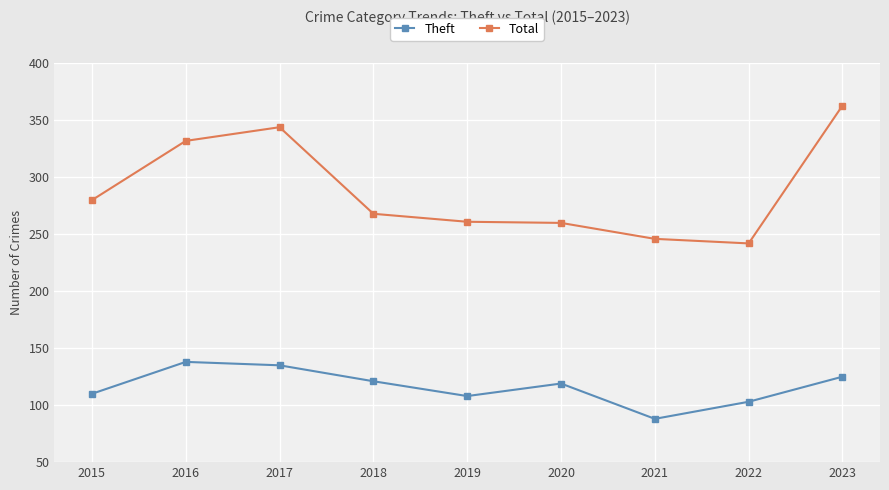

True or false: Theft and Total intersect in this chart.

False